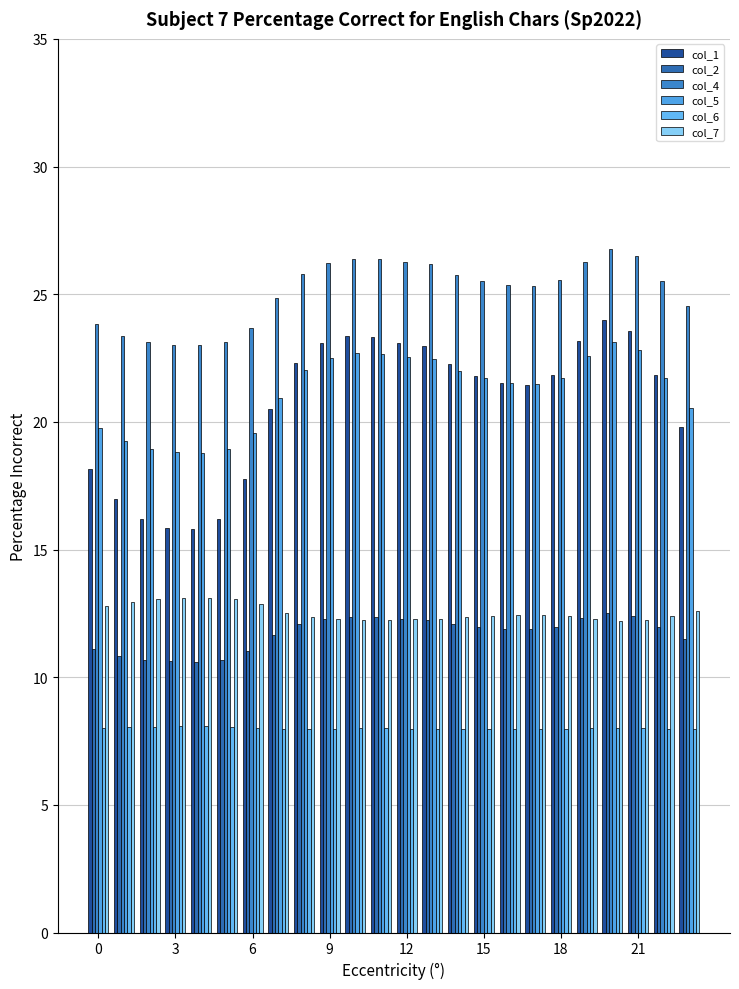

At how many categories does at least one series exceed 20?

24